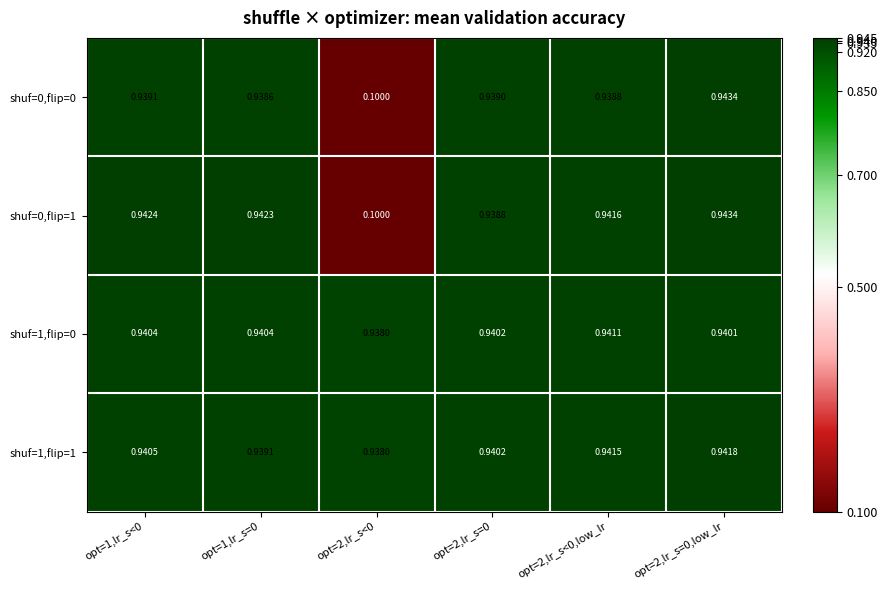

How many series are shown in this chart?

4